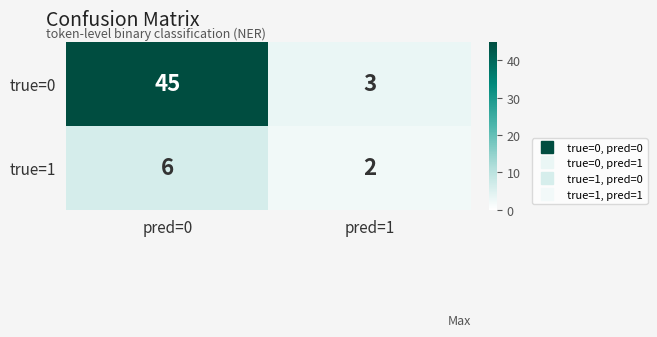

What is the difference between the highest and lowest values at pred=1?

1